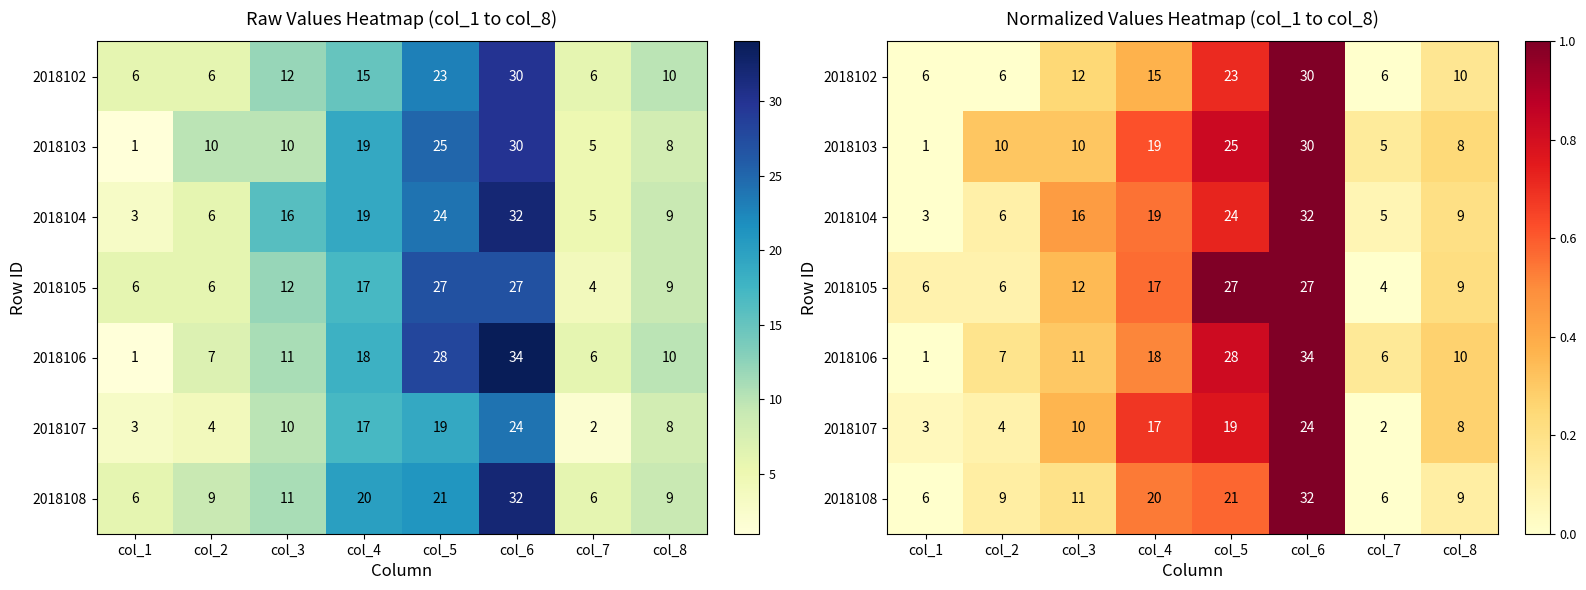

Which series changed the most between col_2 and col_7?

2018103